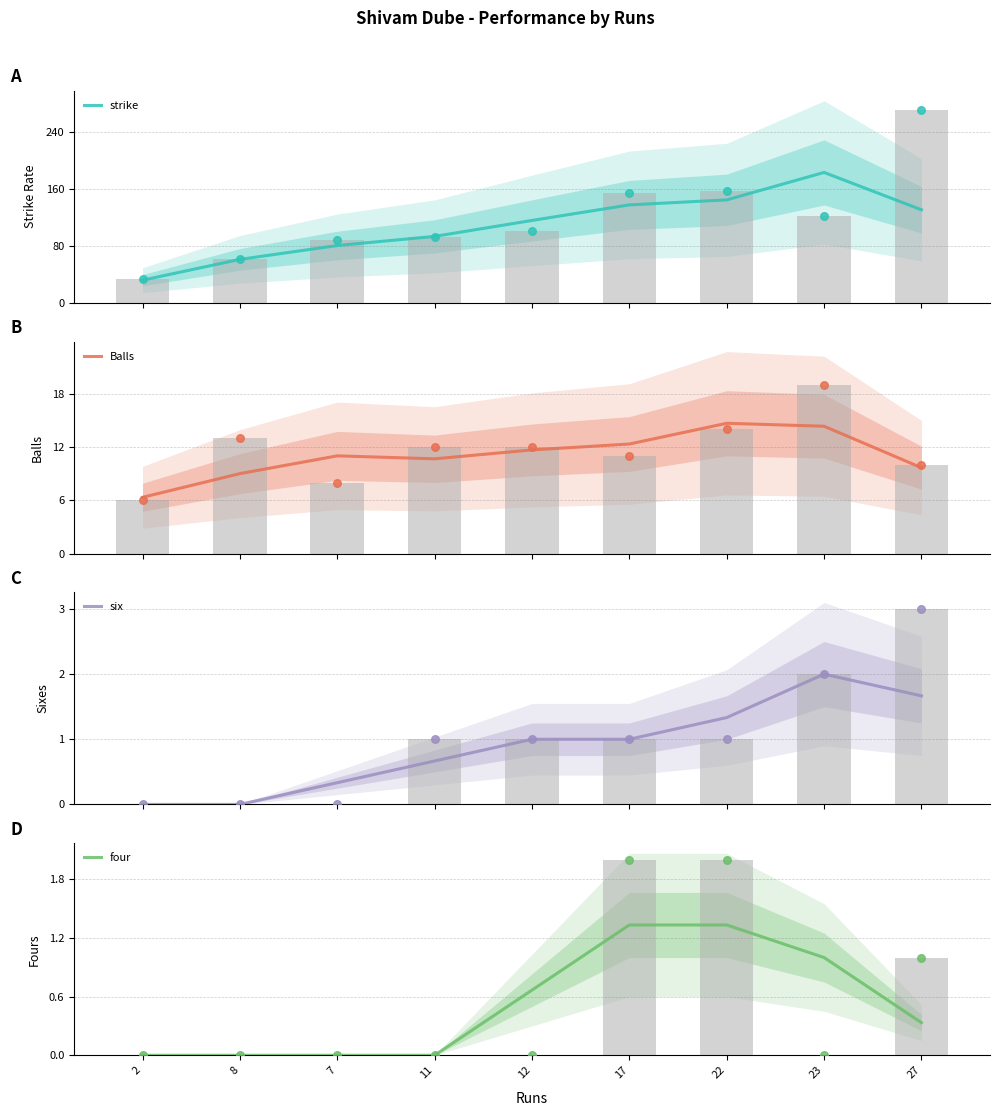

Which series contains the lowest Y value?

six